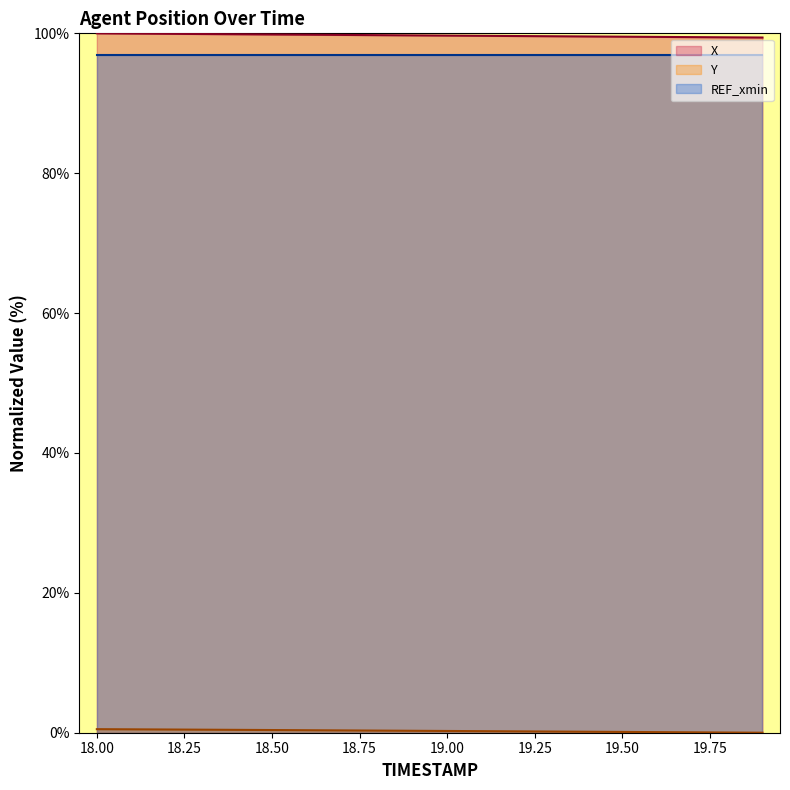

What is the maximum value for REF_xmin?

96.9